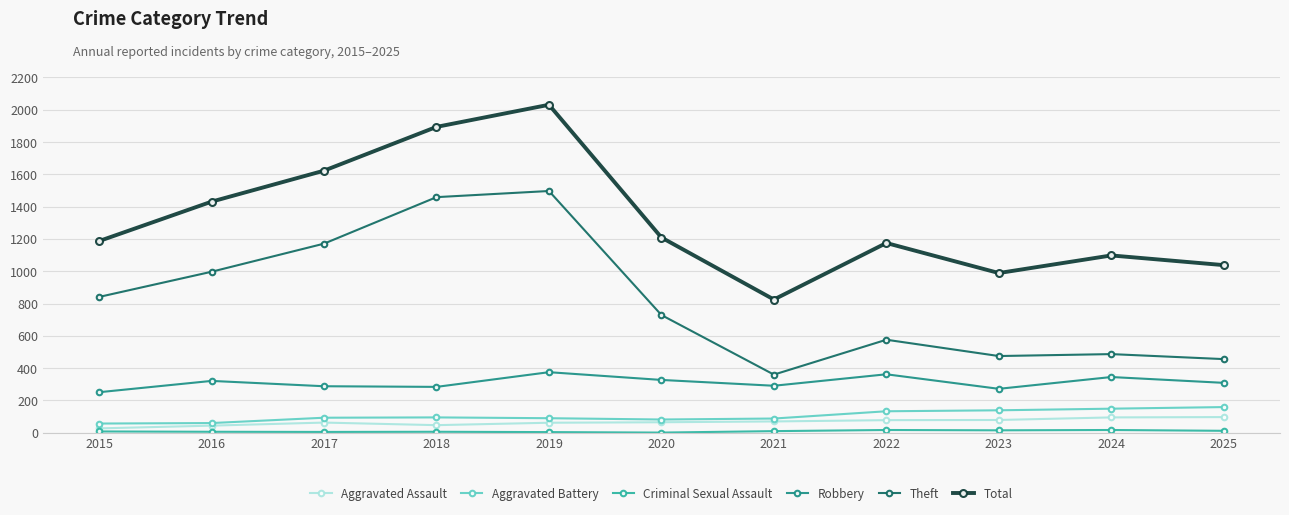

True or false: Aggravated Assault has more than 0 points higher than both neighbors.

True